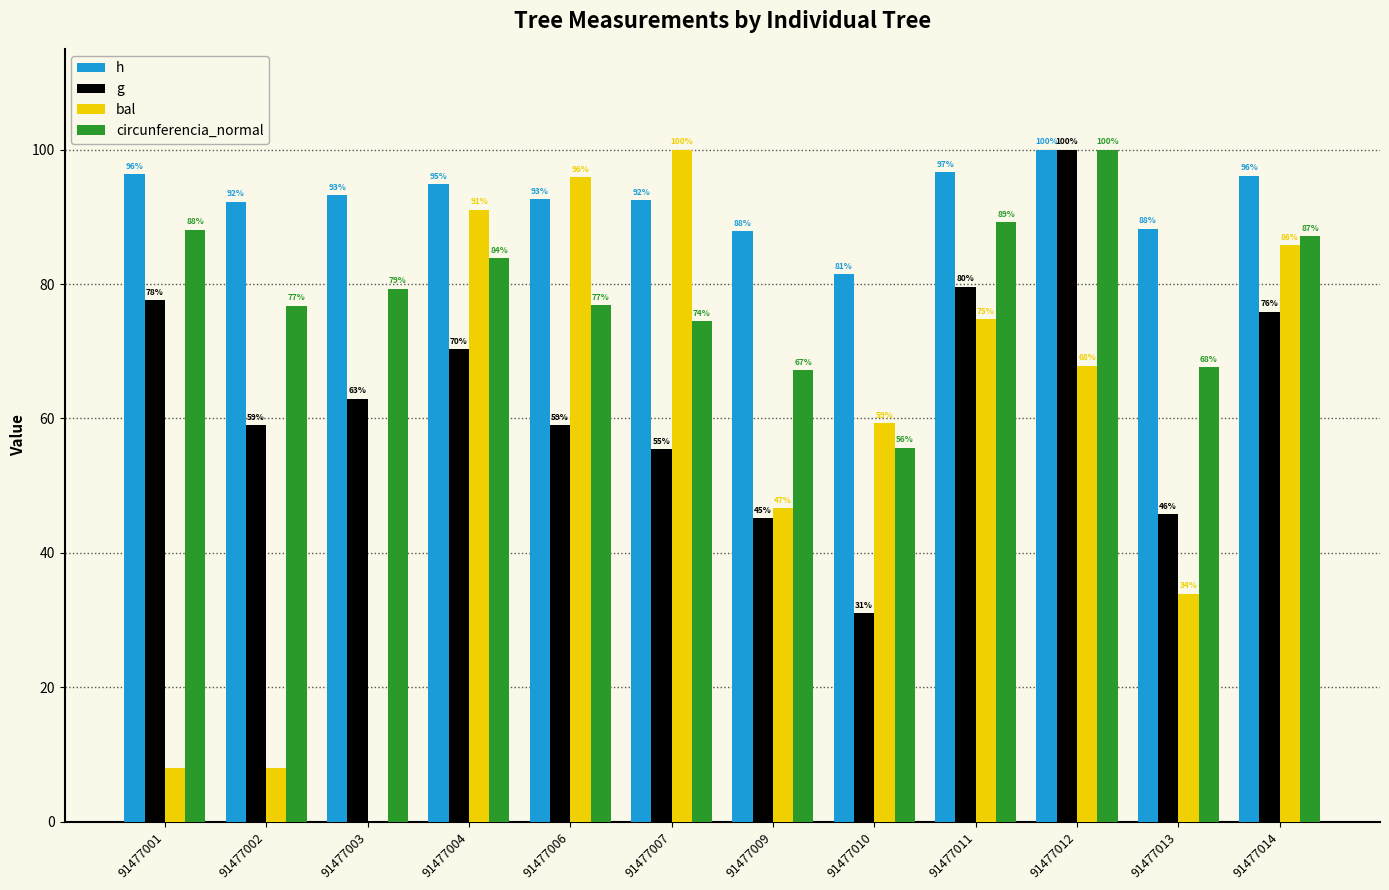

Does the chart contain stacked bars?

No